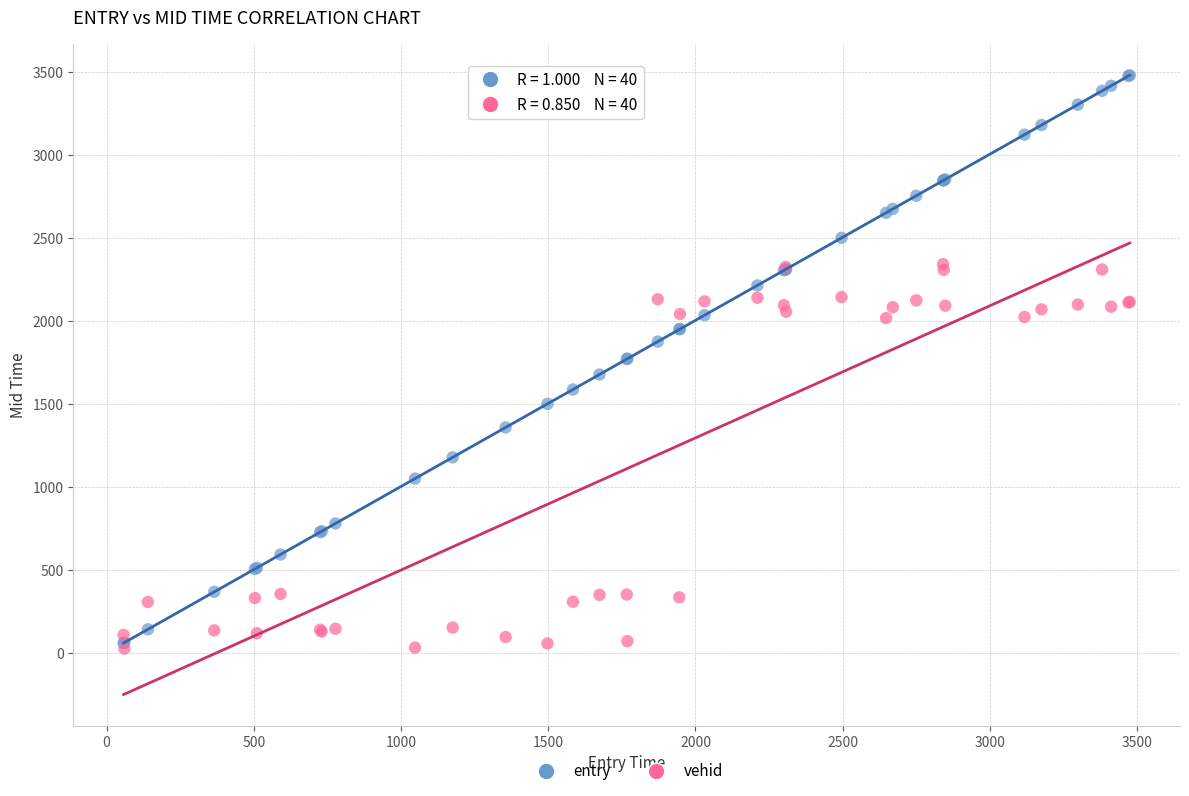

Which series contains the highest Y value?

entry